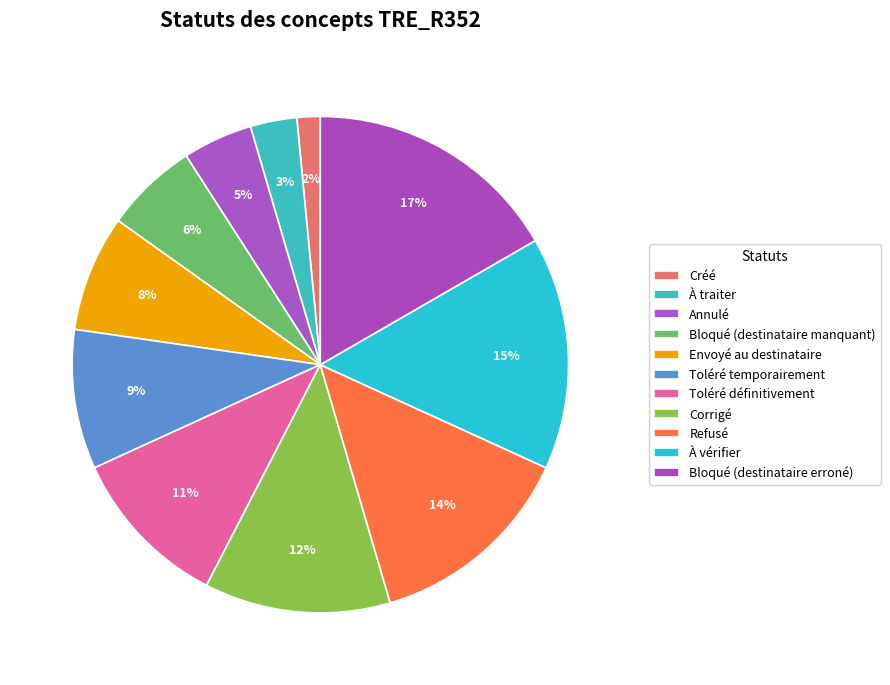

How many segments does this pie chart have?

11